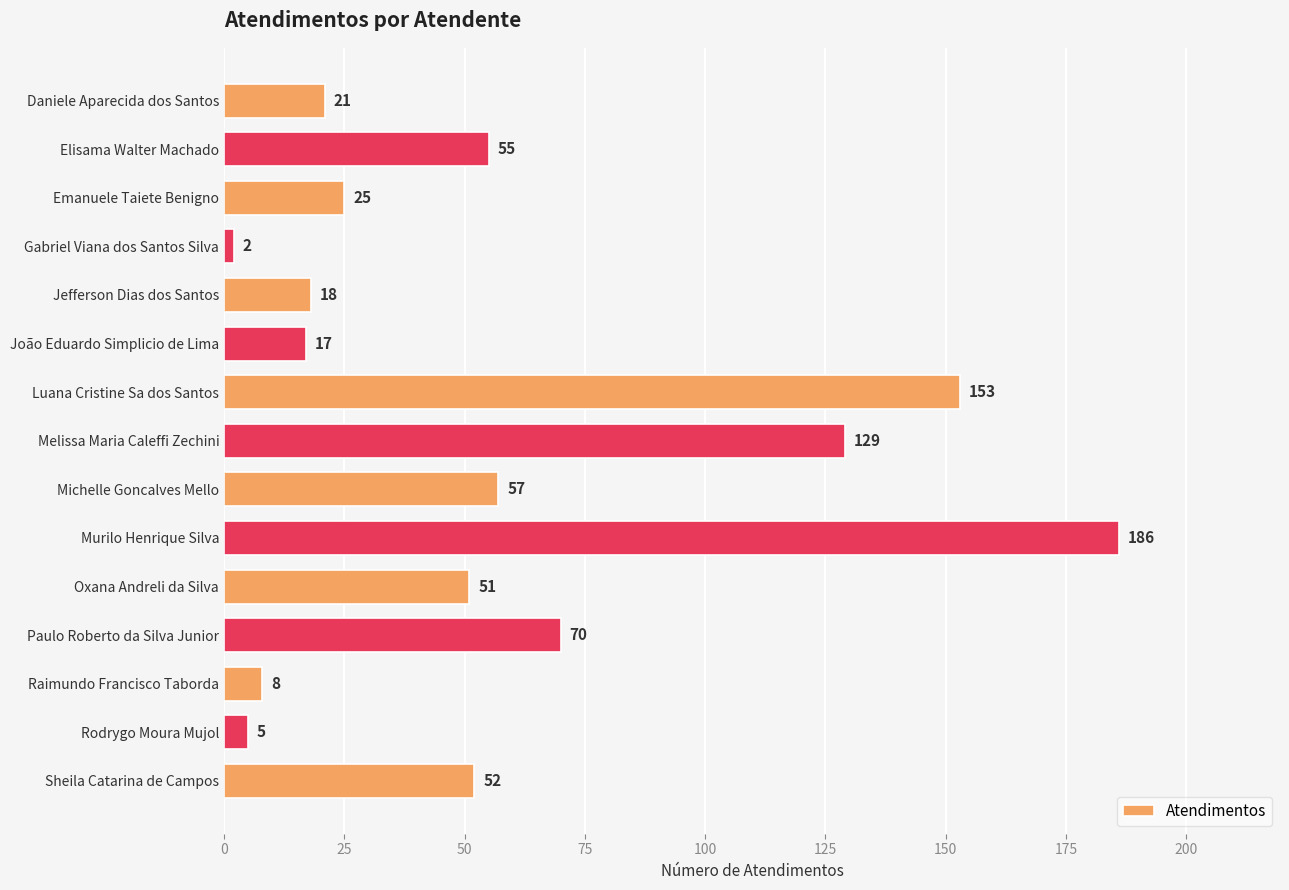

How many categories are shown in the chart?

15